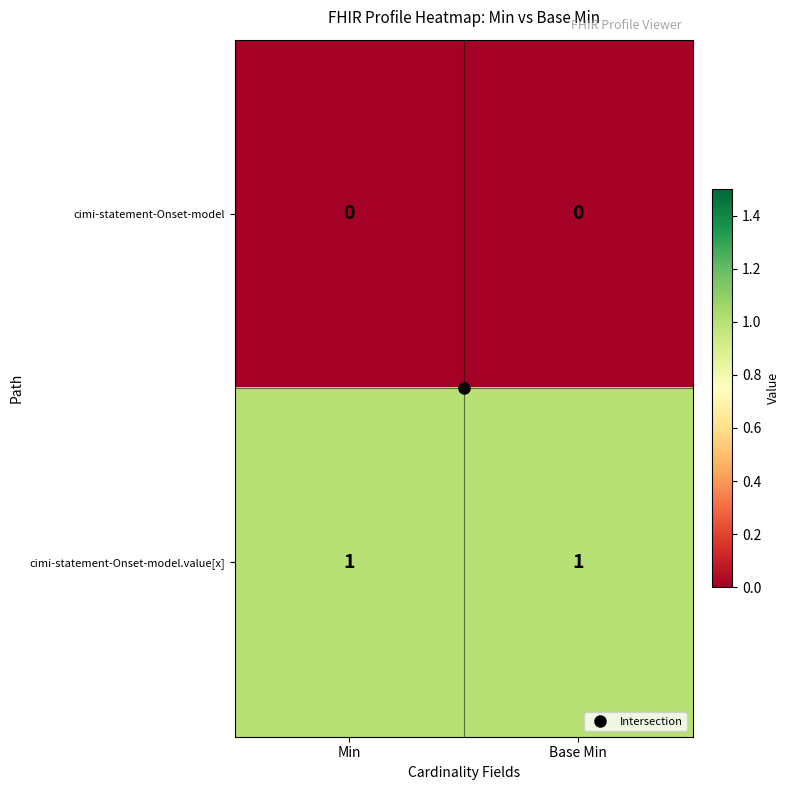

Rank the series at Min from highest to lowest value.

cimi-statement-Onset-model.value[x], cimi-statement-Onset-model